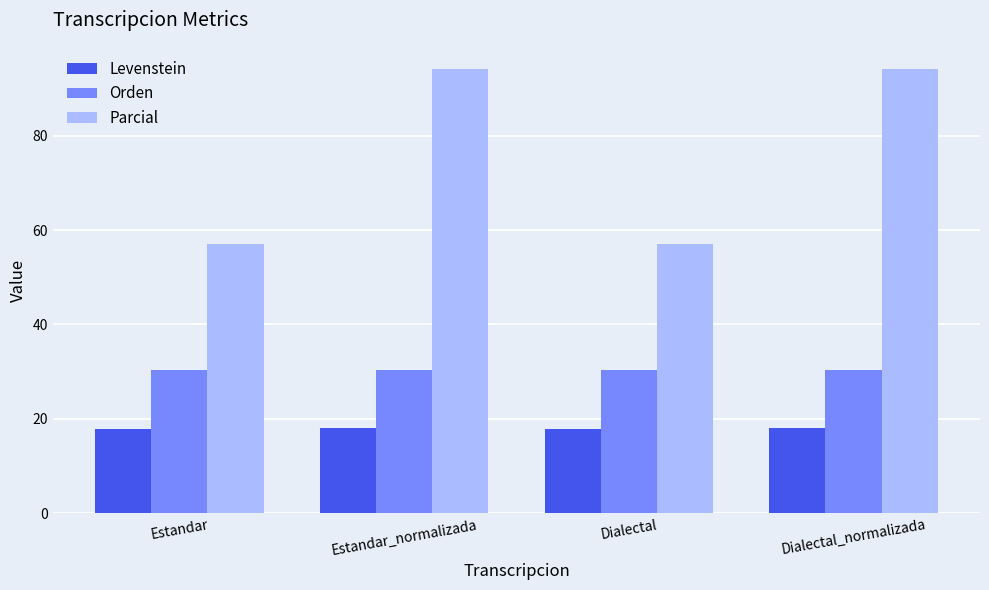

List the series in order of their overall mean, lowest first.

Levenstein, Orden, Parcial